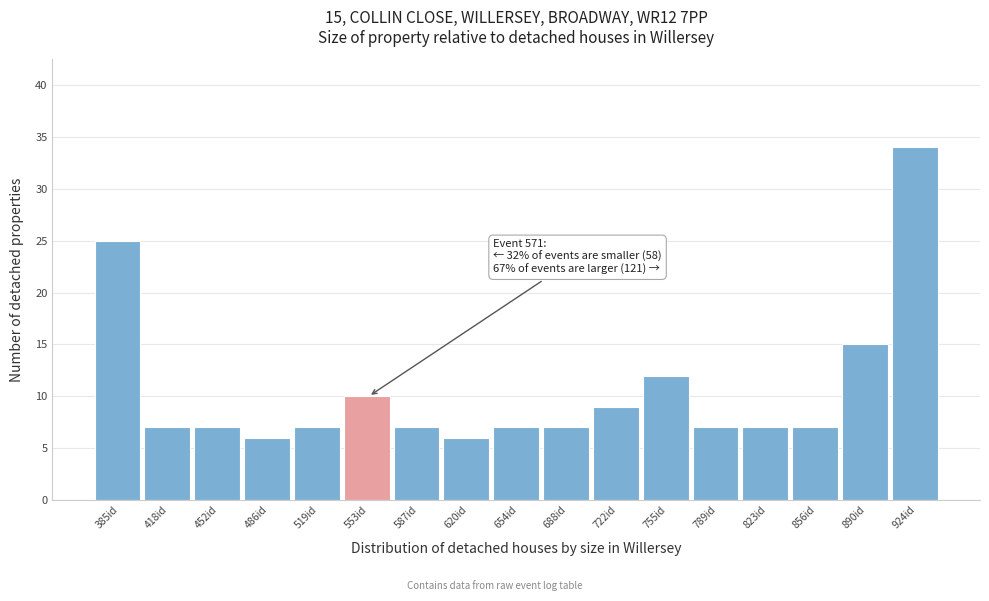

Reading left to right, extract all data points from this chart.

385id=25	418id=7	452id=7	486id=6	519id=7	553id=10	587id=7	620id=6	654id=7	688id=7	722id=9	755id=12	789id=7	823id=7	856id=7	890id=15	924id=34